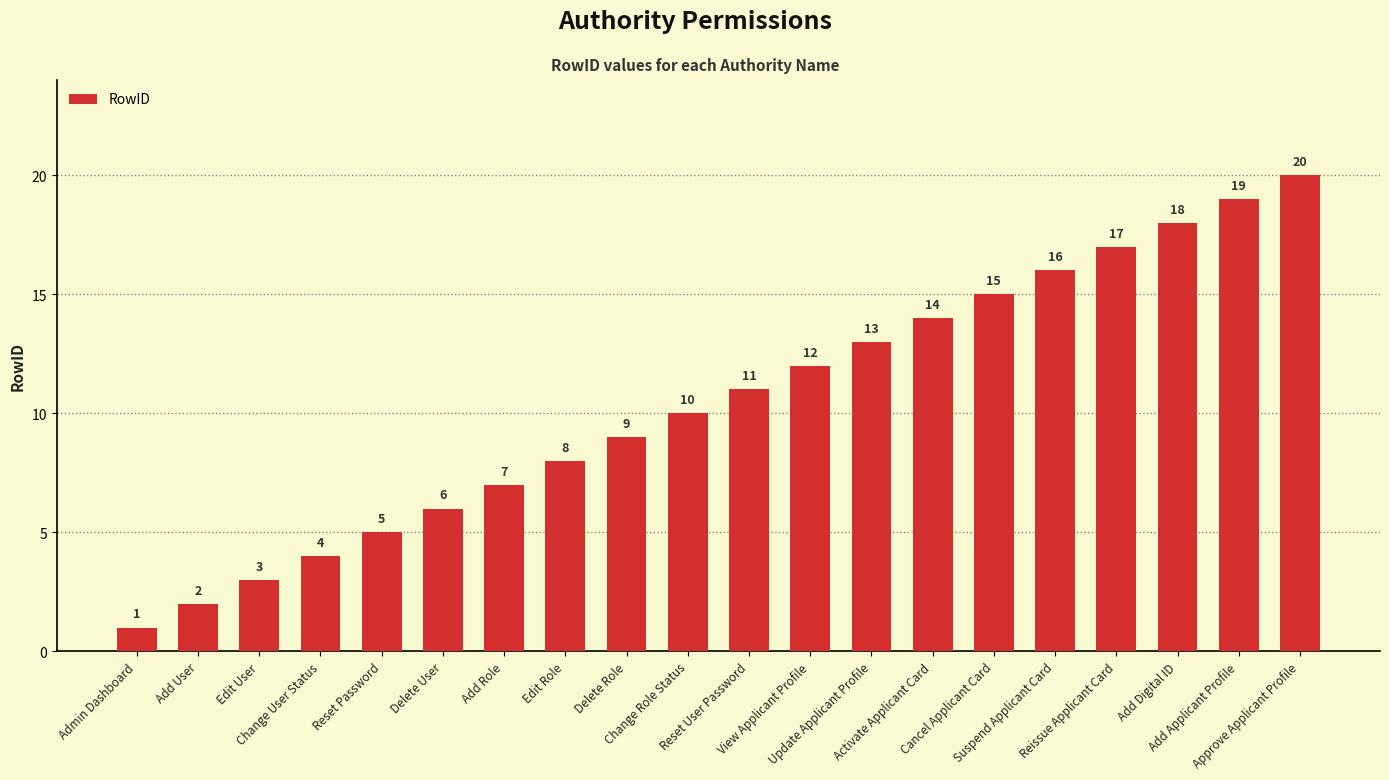

Are the bars horizontal?

No